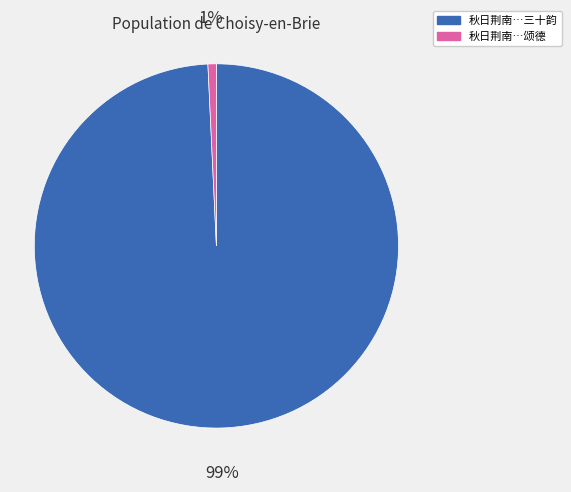

The 秋日荆南…三十韵 slice represents 89% of the pie. True or false?

False